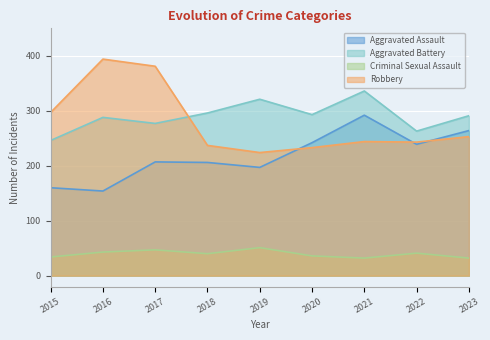

True or false: Aggravated Assault and Criminal Sexual Assault cross at least once.

False